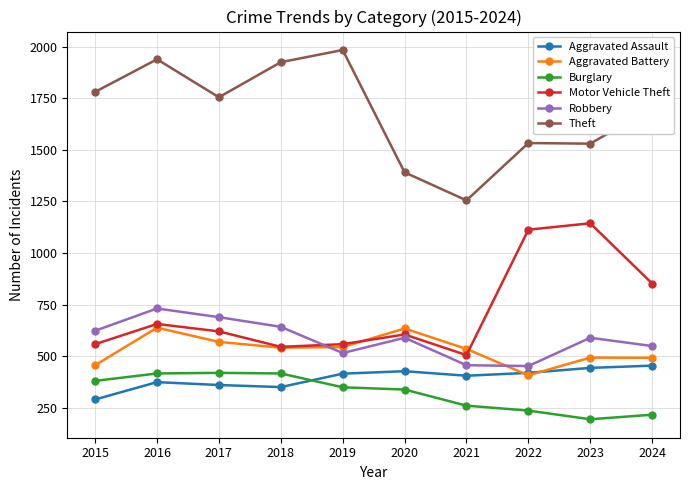

How many distinct data groups are displayed?

6